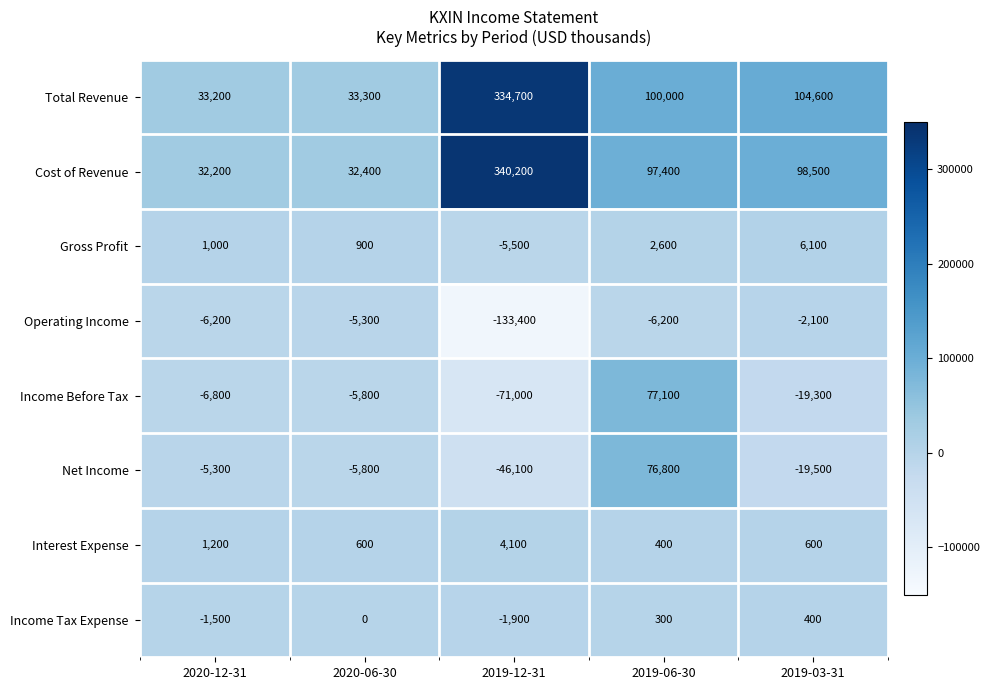

What is the difference between the maximum and minimum values in the Net Income series?

122900